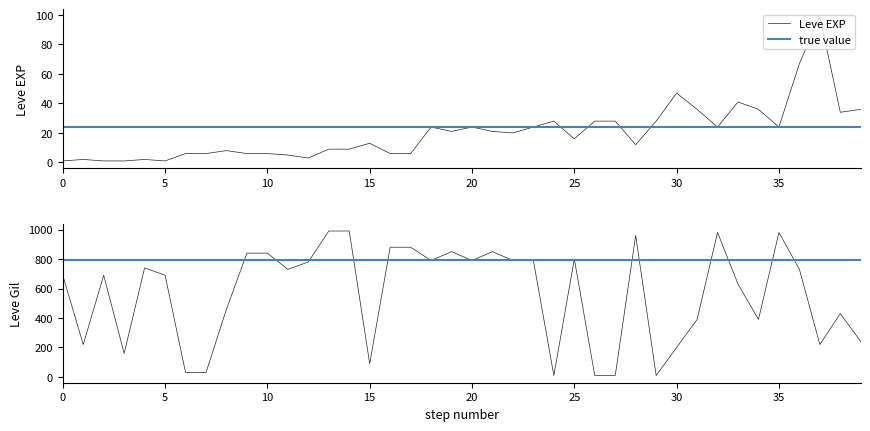

How many lines are shown in the chart?

2